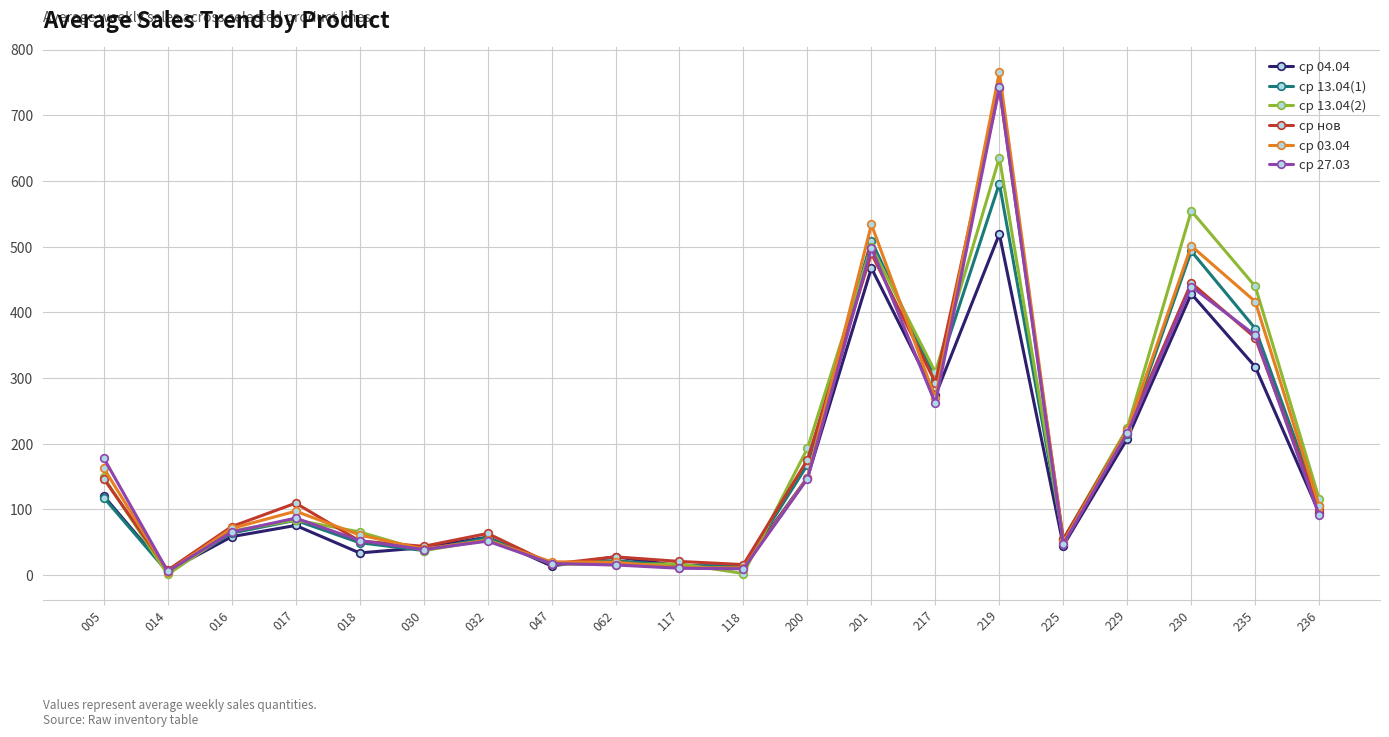

The ср 13.04(1) series shows 224.3 at 235. True or false?

False